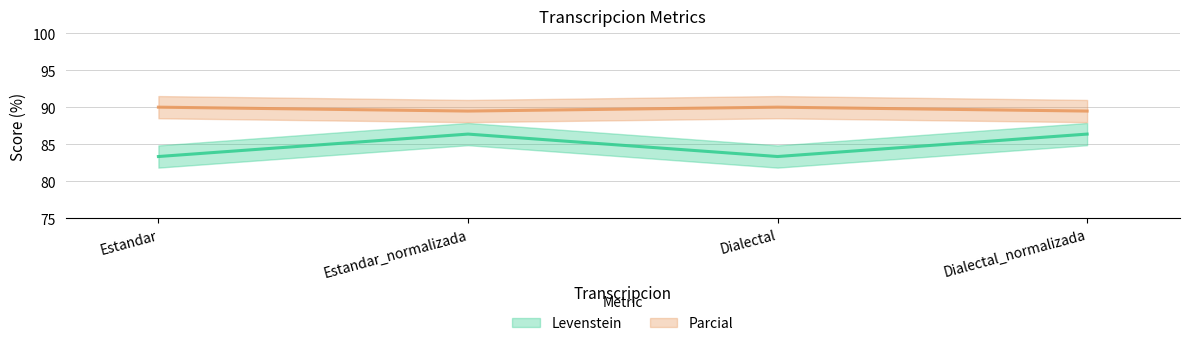

Which category has the highest value in the Parcial series?

Estandar